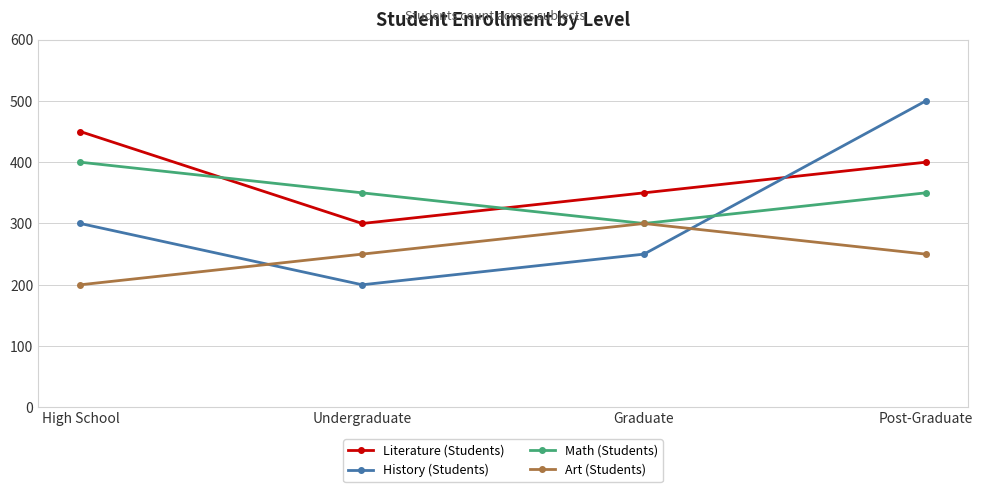

What is the label of the 3rd point from the left?

Graduate